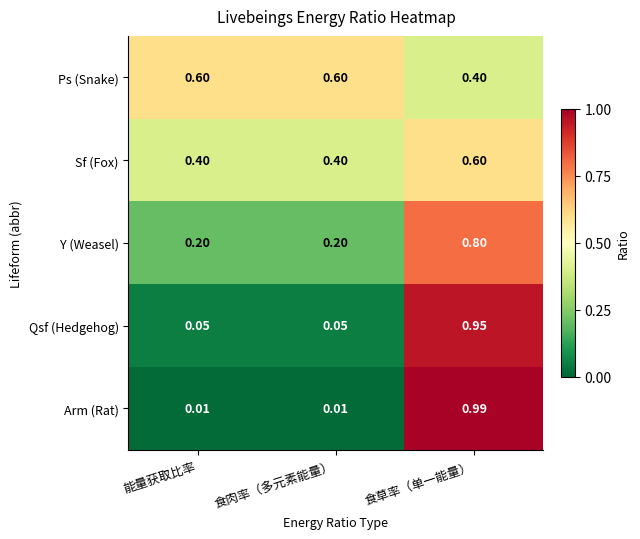

Between 食肉率（多元素能量） and 食草率（单一能量）, which series saw the biggest shift?

Arm (Rat)